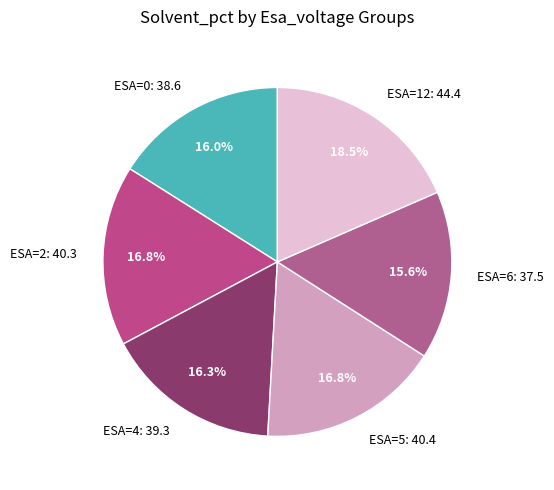

Is ESA=0: 38.6 the majority of the pie?

No